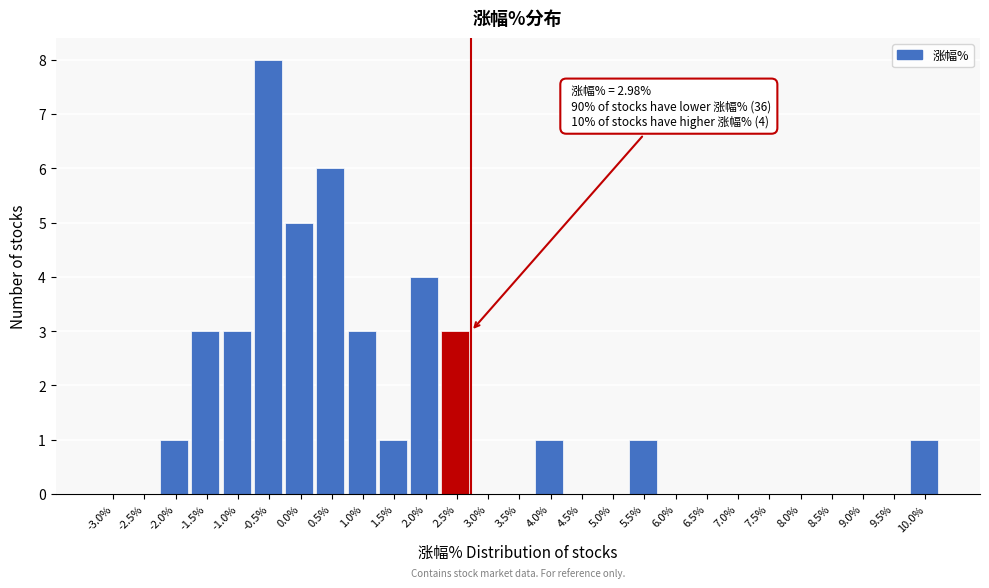

Reading right to left, extract all data points from this chart.

10.0%=1	9.5%=0	9.0%=0	8.5%=0	8.0%=0	7.5%=0	7.0%=0	6.5%=0	6.0%=0	5.5%=1	5.0%=0	4.5%=0	4.0%=1	3.5%=0	3.0%=0	2.5%=3	2.0%=4	1.5%=1	1.0%=3	0.5%=6	0.0%=5	-0.5%=8	-1.0%=3	-1.5%=3	-2.0%=1	-2.5%=0	-3.0%=0